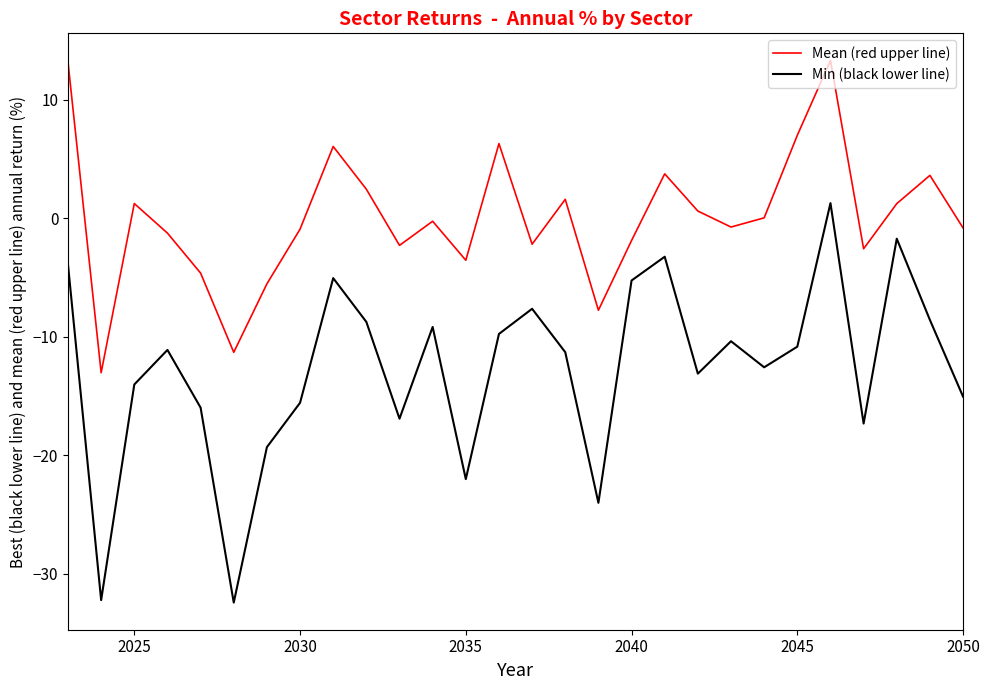

Which series has the widest spread of values?

Min (black lower line)